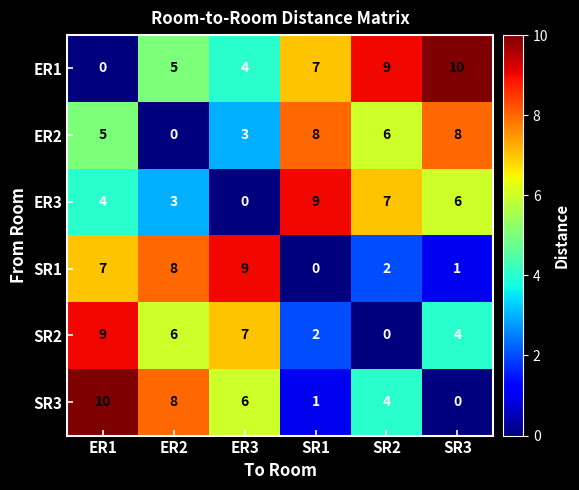

What is the difference between the highest and lowest values at SR2?

9